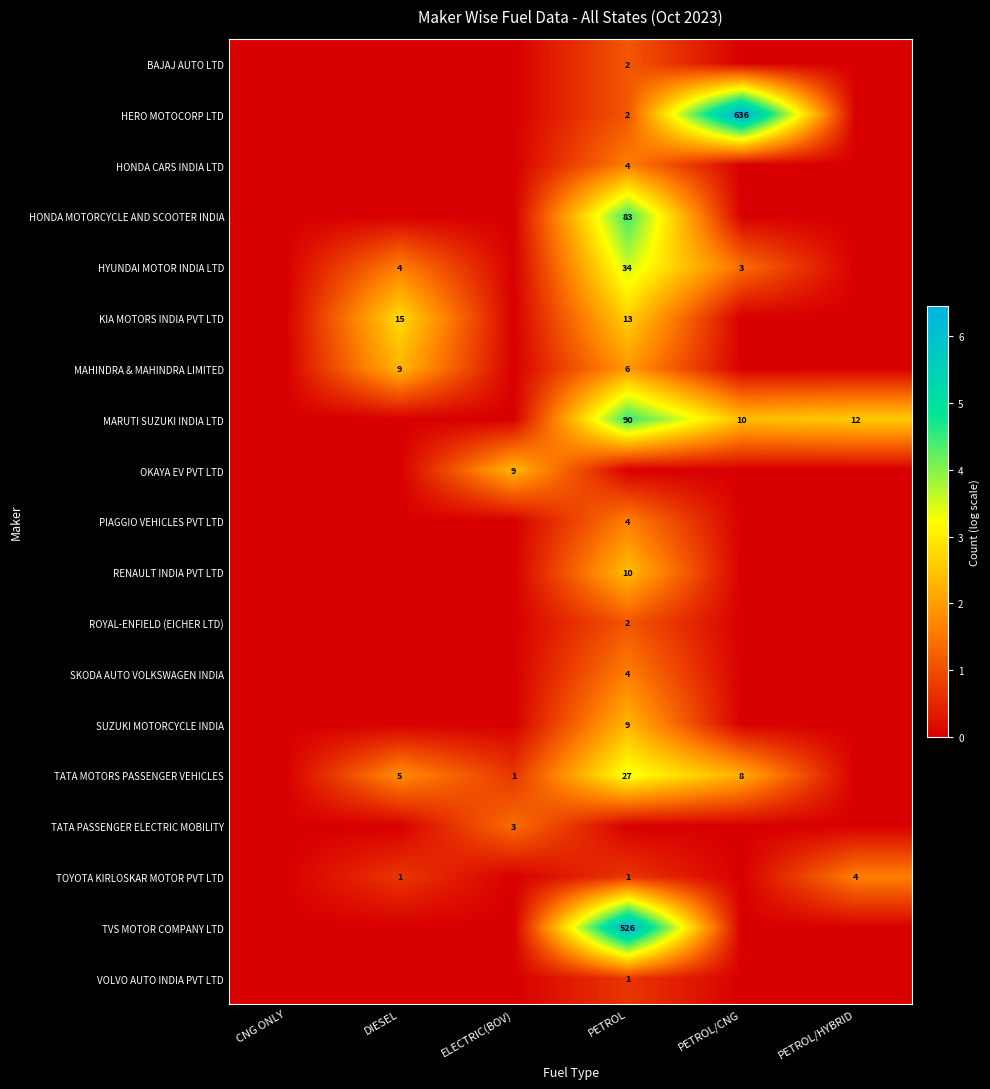

How many values in TATA PASSENGER ELECTRIC MOBILITY are above zero?

1